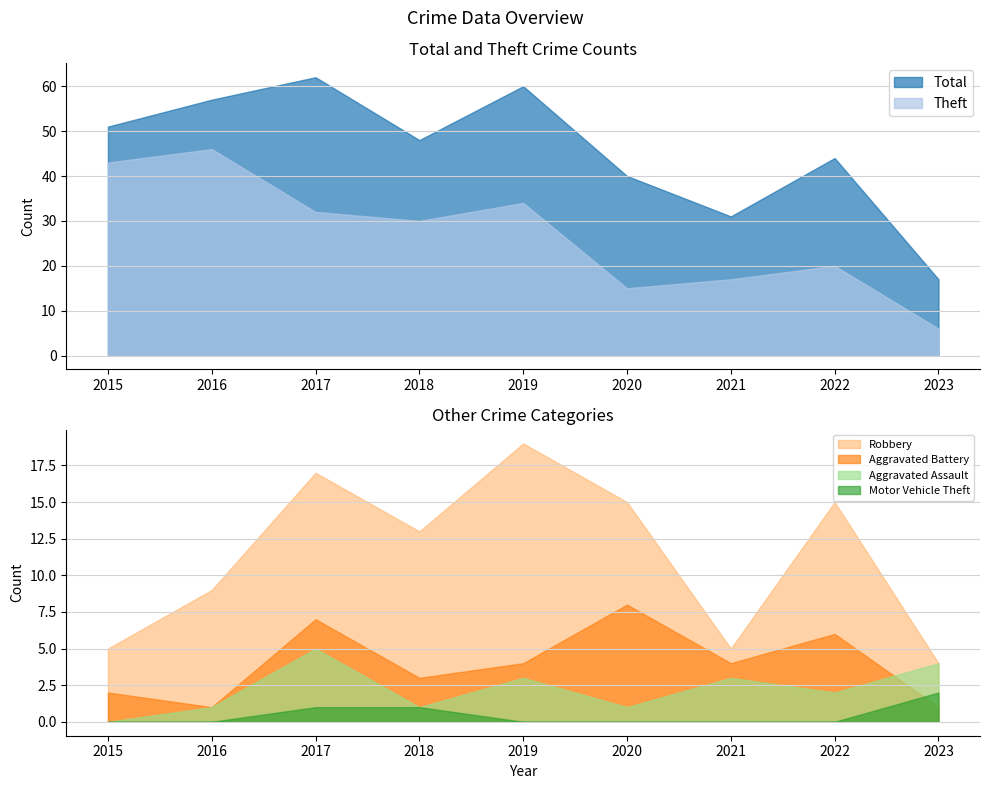

How many lines are shown in the chart?

6